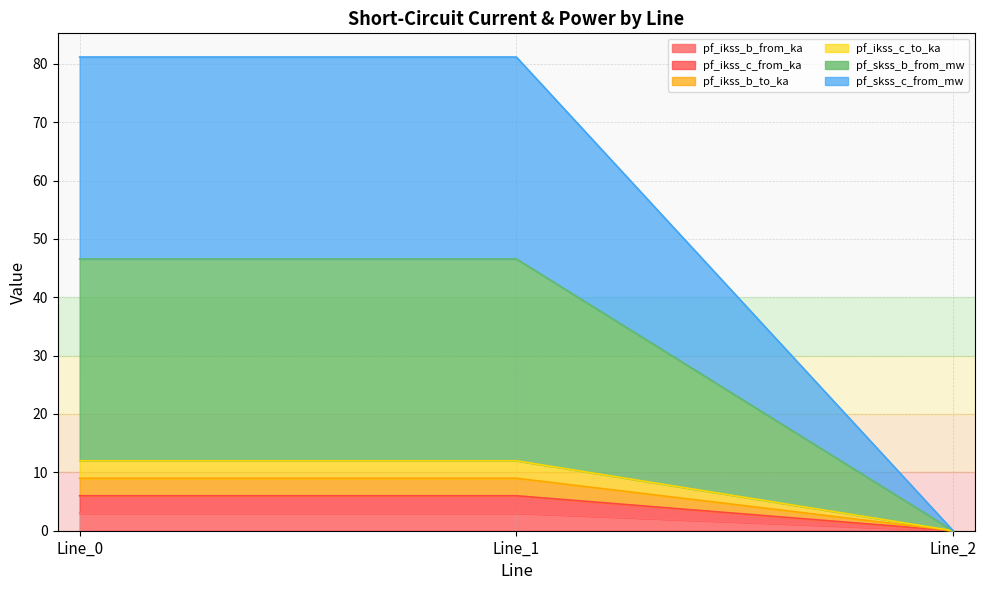

At which label does pf_skss_c_from_mw first exceed 8?

Line_0